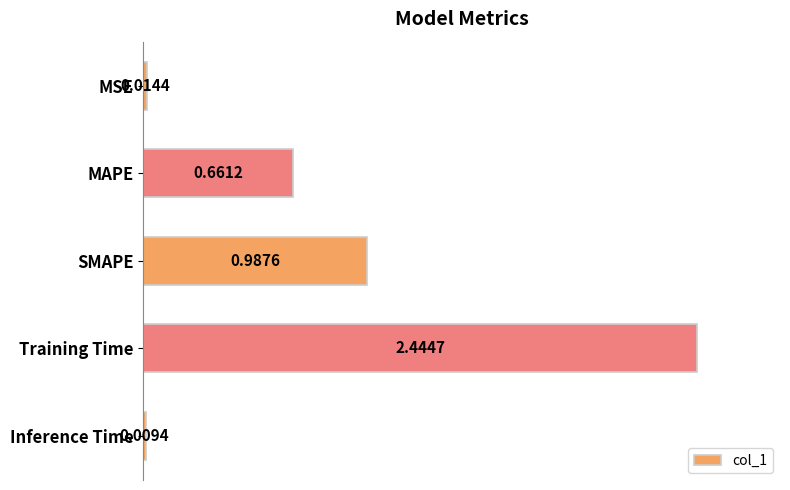

What is the average value?

0.8